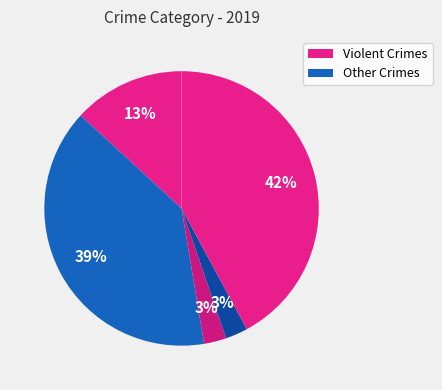

How many segments does this pie chart have?

5